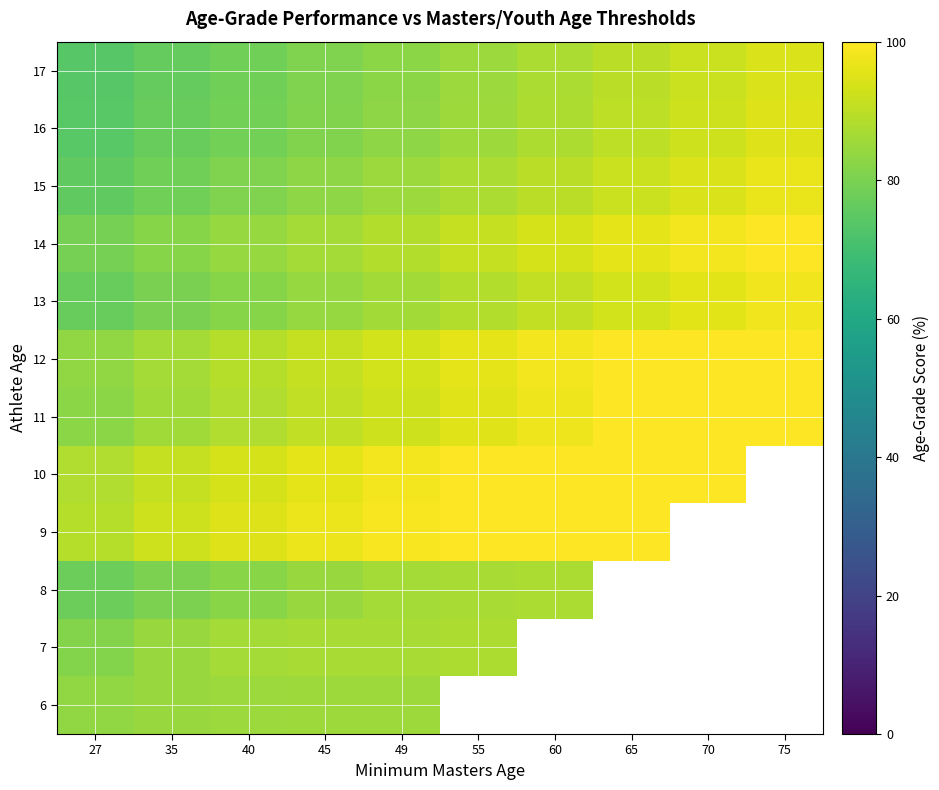

What is the difference between the second highest and minimum values in the 14 series?

19.2